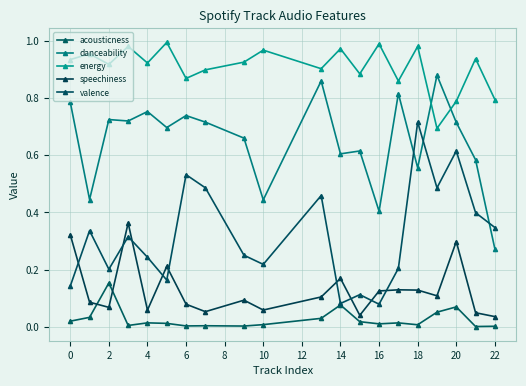

Which series has the largest total across all categories?

energy